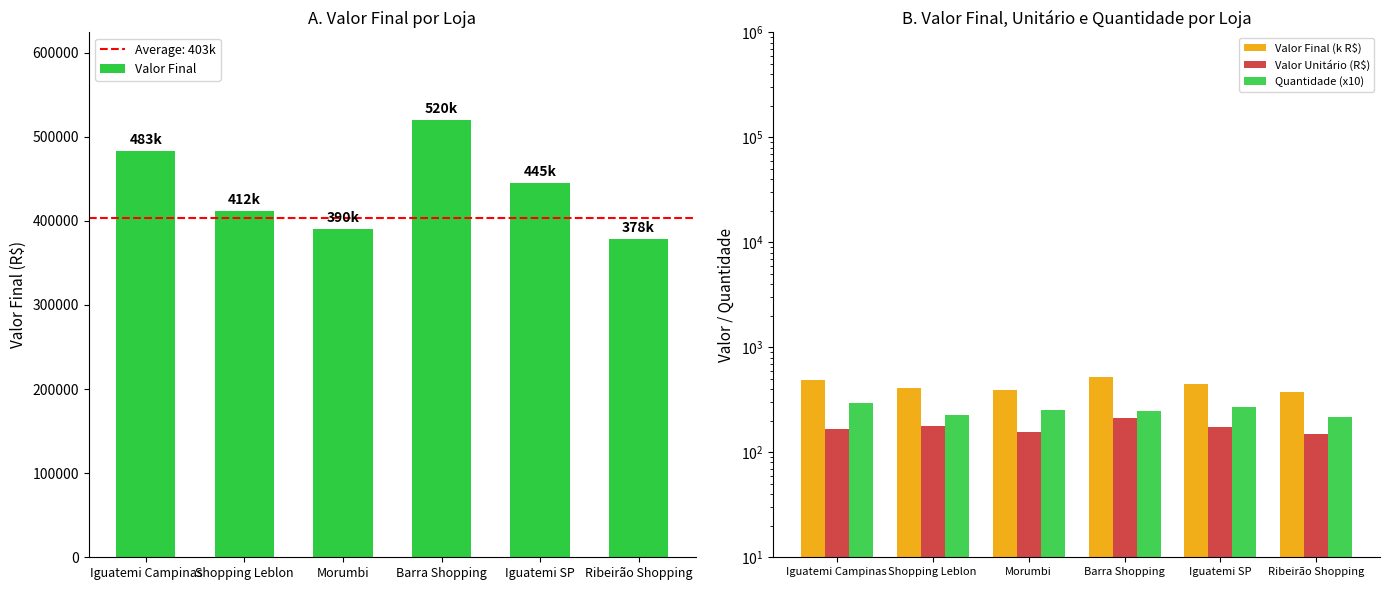

What is the maximum value for Valor Final?

520000